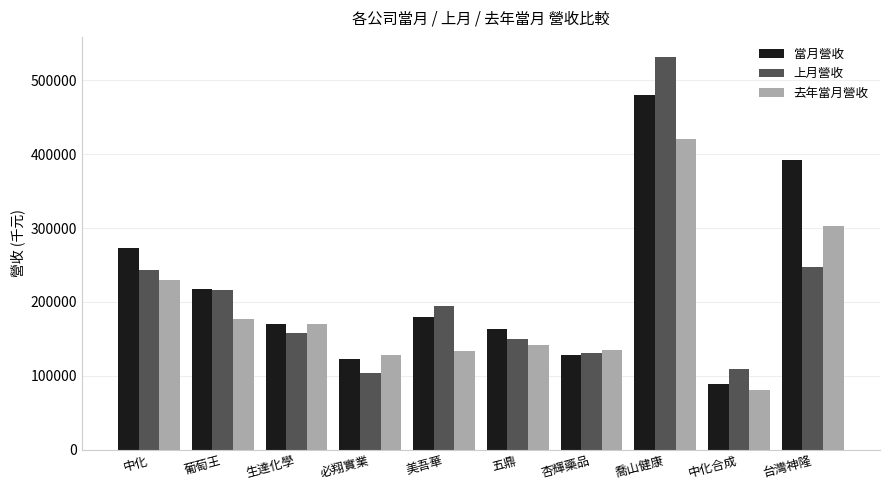

The 上月營收 series shows 108666 at 中化合成. True or false?

True